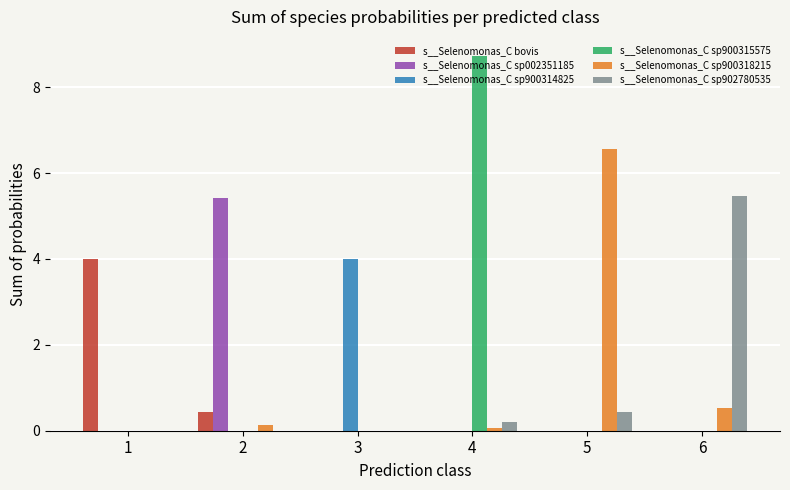

Is the value of s__Selenomonas_C sp900318215 at 6 greater than the value of s__Selenomonas_C sp900314825 at 1?

Yes